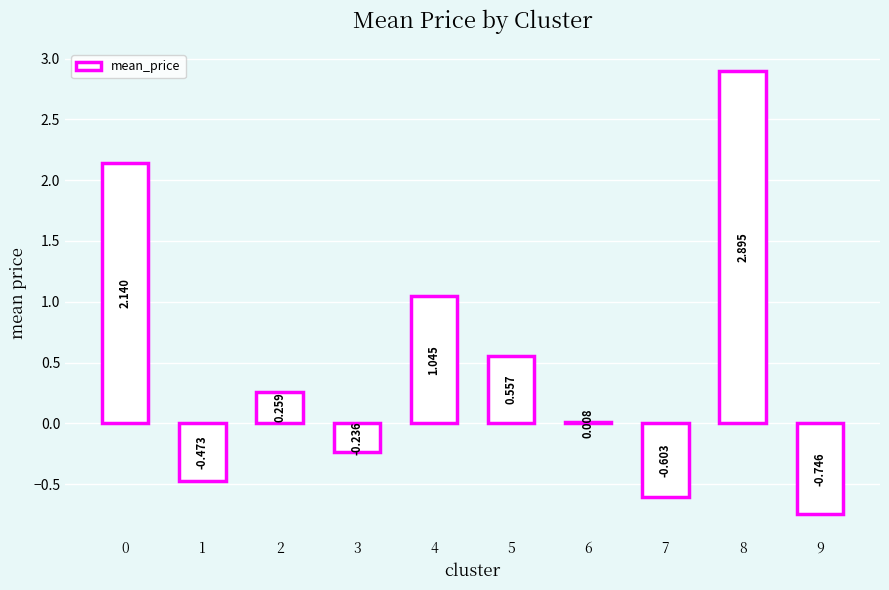

Rank the categories by value from lowest to highest.

9, 7, 1, 3, 6, 2, 5, 4, 0, 8